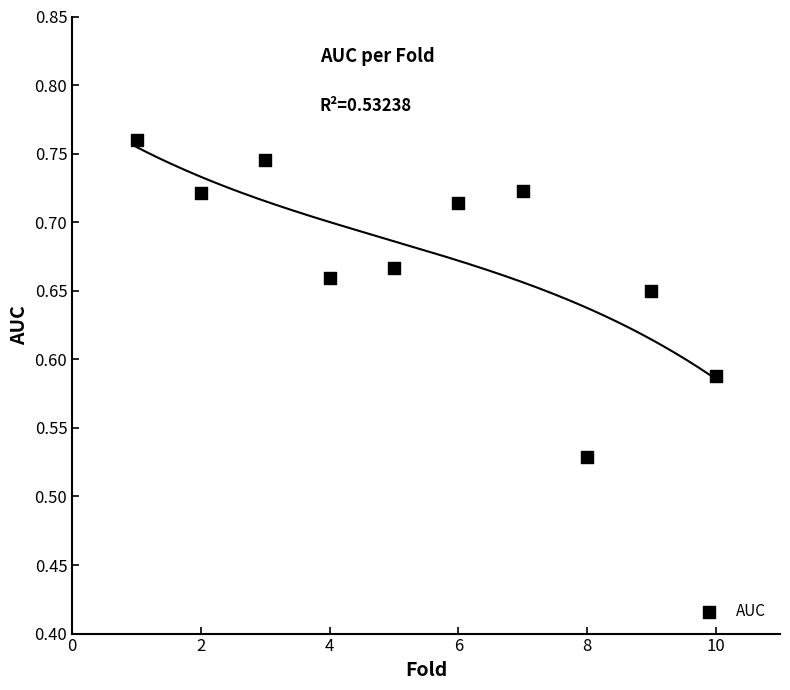

What is the range of X values (max minus min)?

9.0